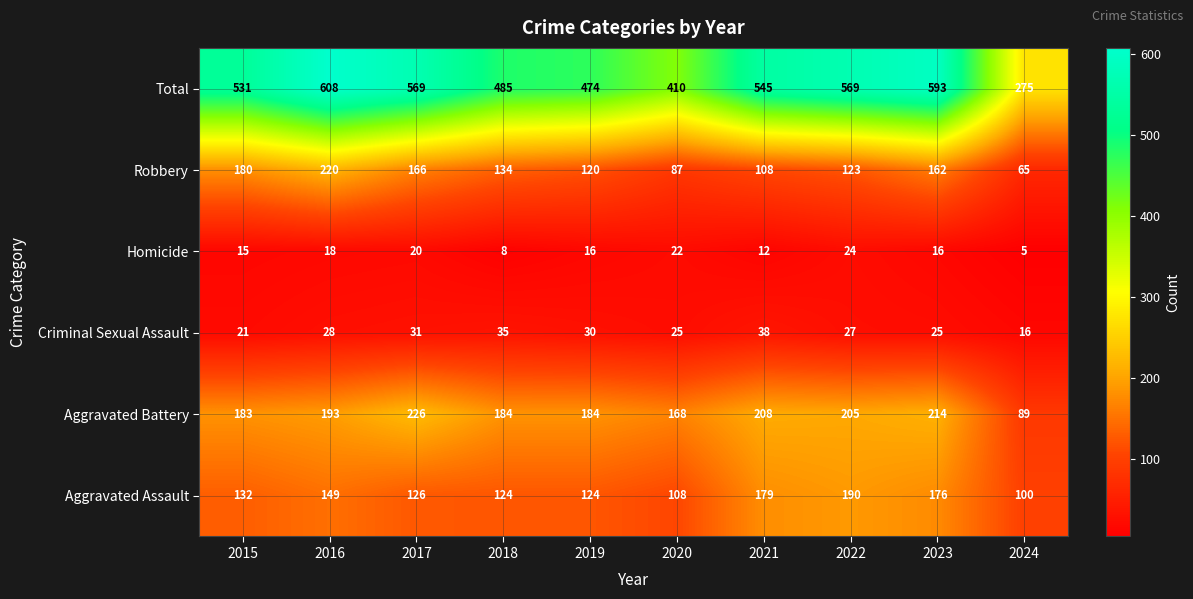

At how many categories does at least one series exceed 295?

9